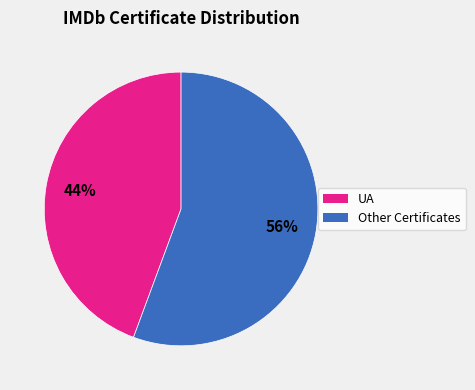

Is there a majority slice in this chart?

Yes